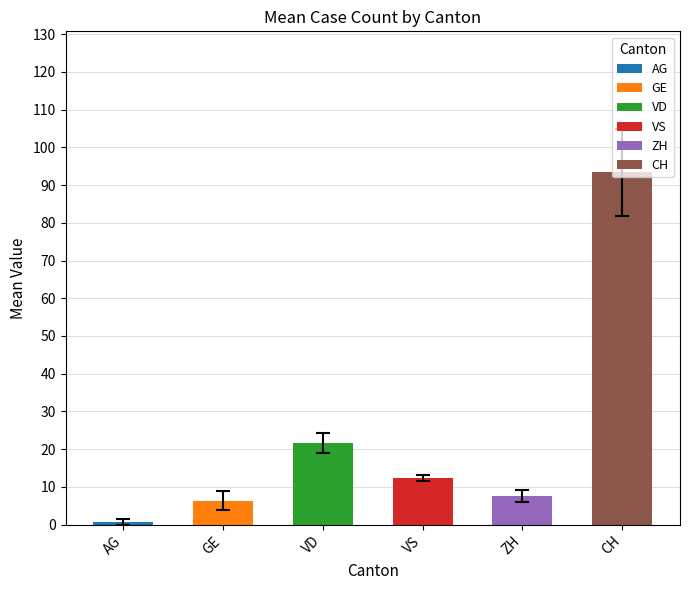

Is it true that ZH equals 2 at 10?

False